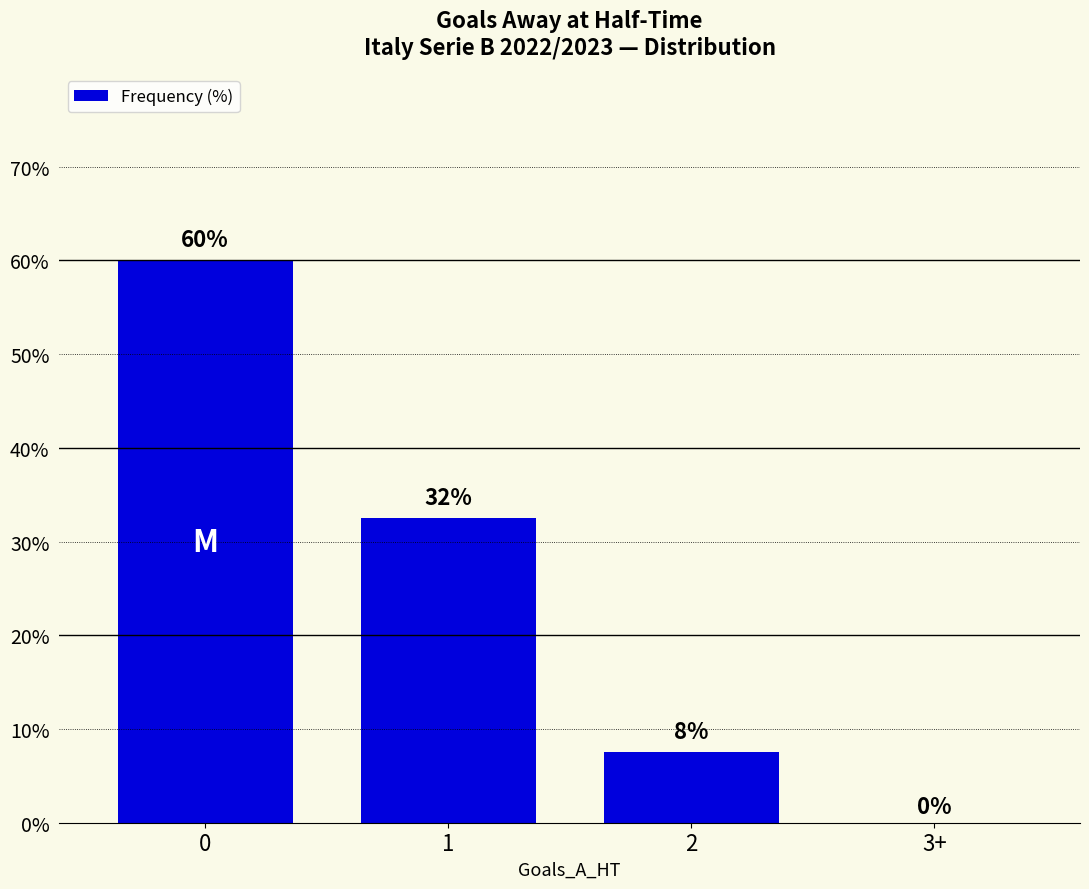

What is the sum of the values at 0 and 3+?

60.0